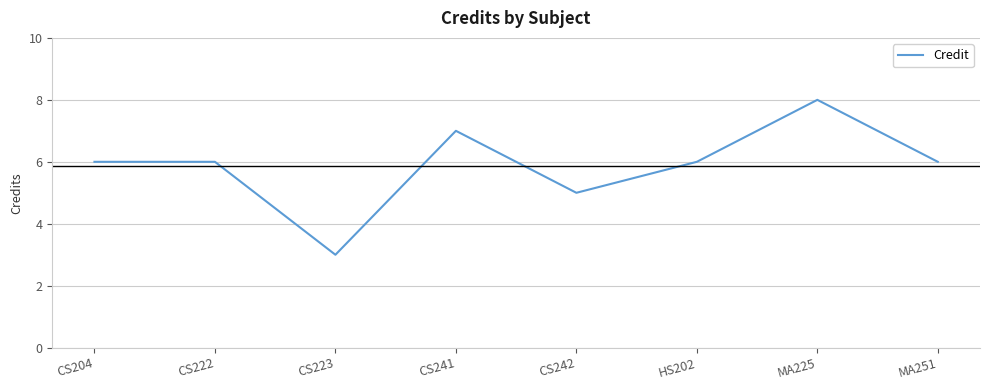

What position from the right is MA251?

1